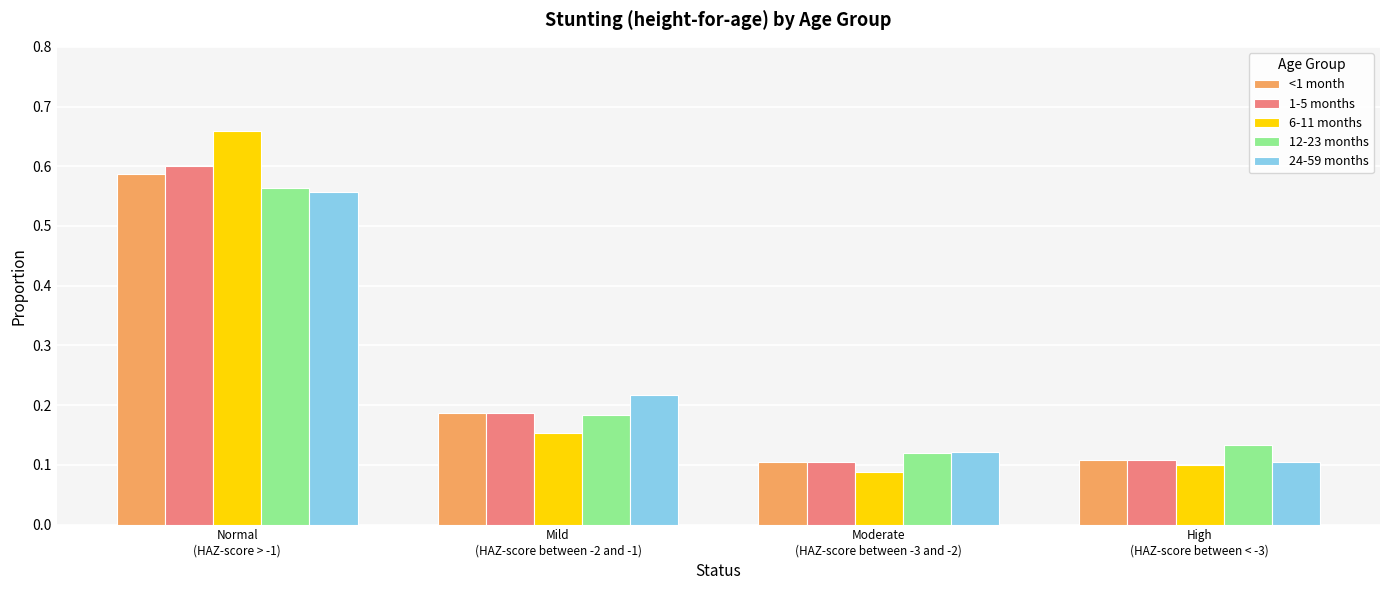

What position from the right is High
(HAZ-score between < -3)?

1